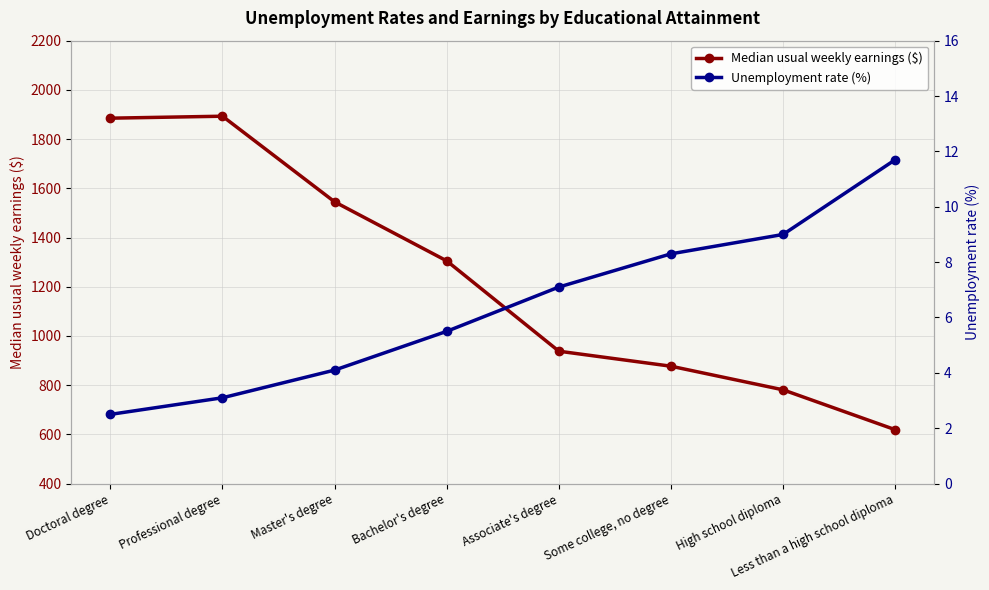

How many data points in Median usual weekly earnings ($) are above 1305?

3